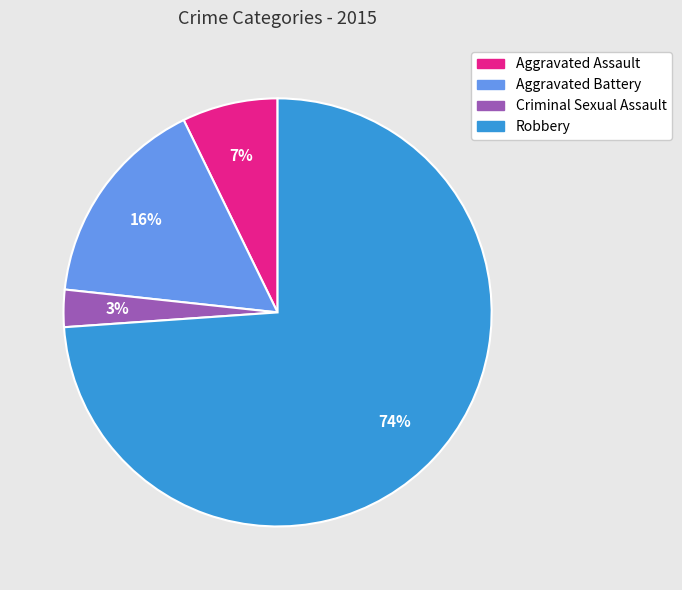

Count the number of slices in the pie.

4